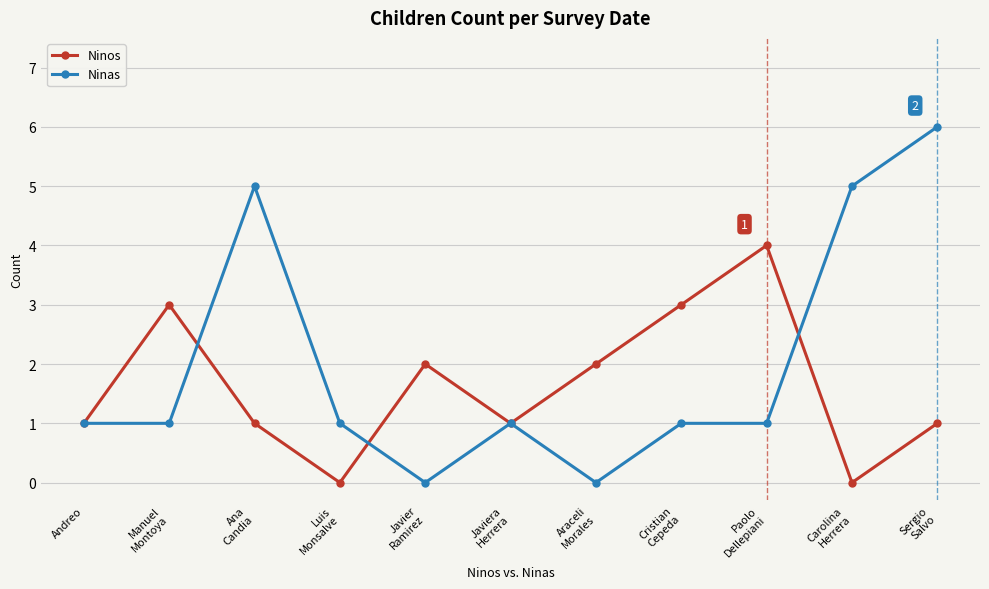

Rank the series by their average value, from lowest to highest.

Ninos, Ninas